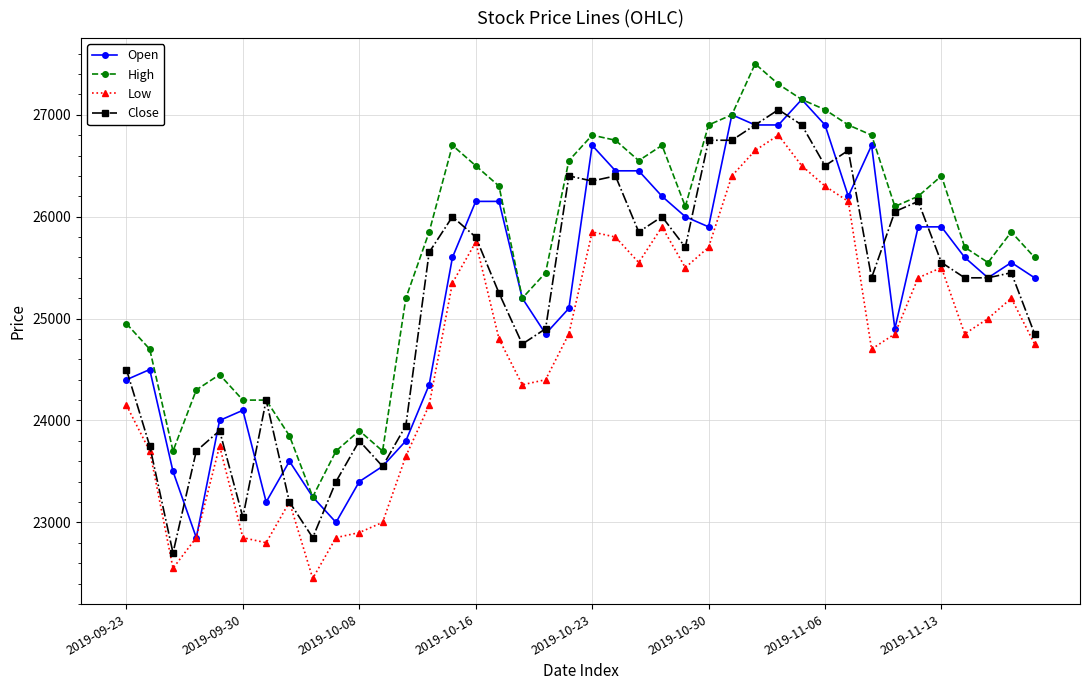

How many data points in Open are less than 25550?

20